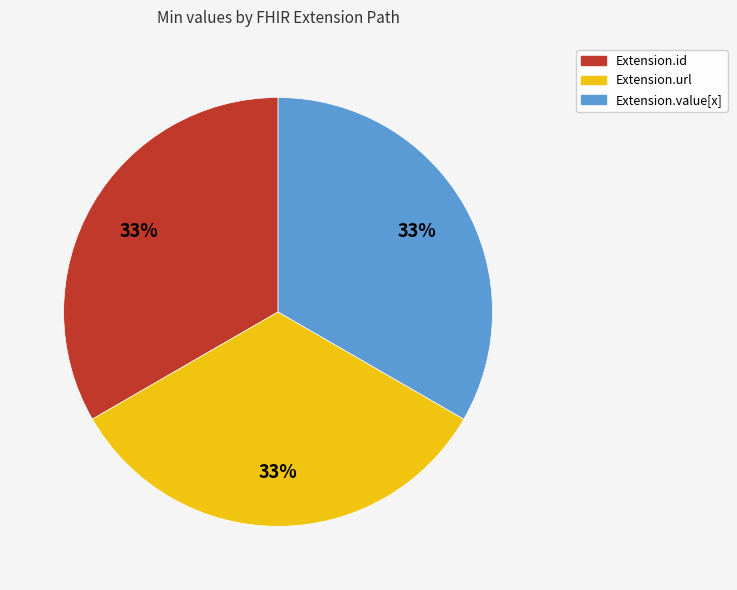

To the nearest percent, what is the average slice percentage?

33%